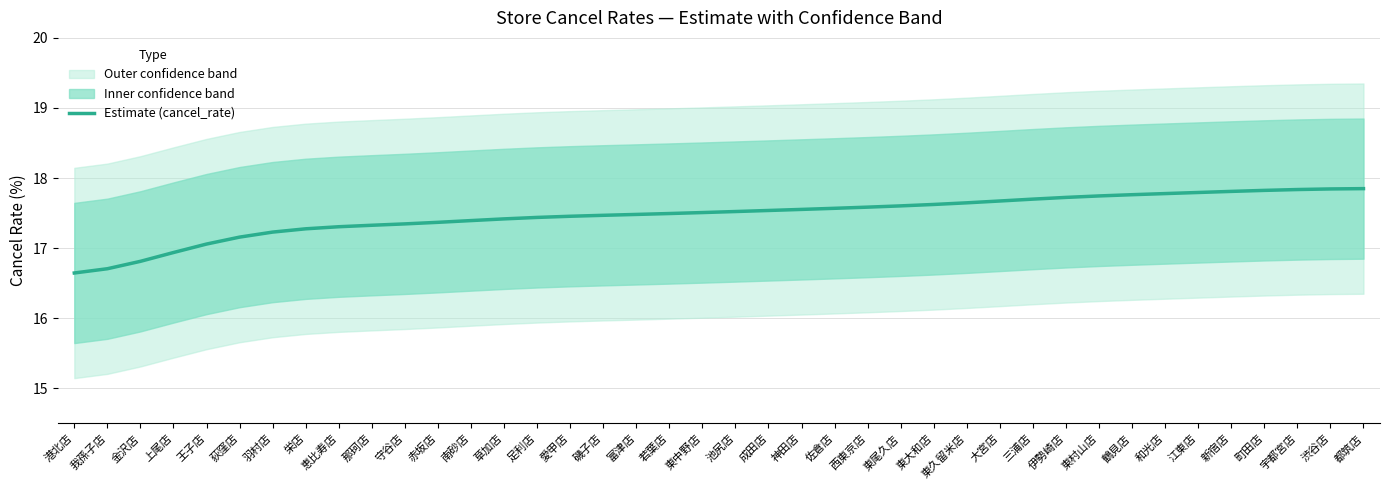

What is the change in value from 上尾店 to 西東京店?

+0.6